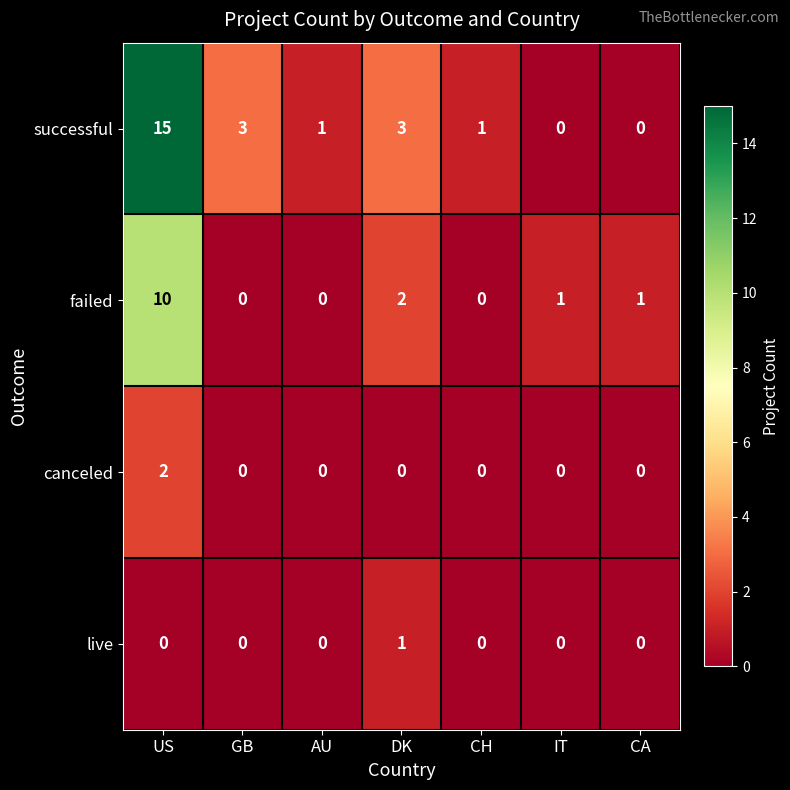

Which series has the largest range (max minus min)?

successful